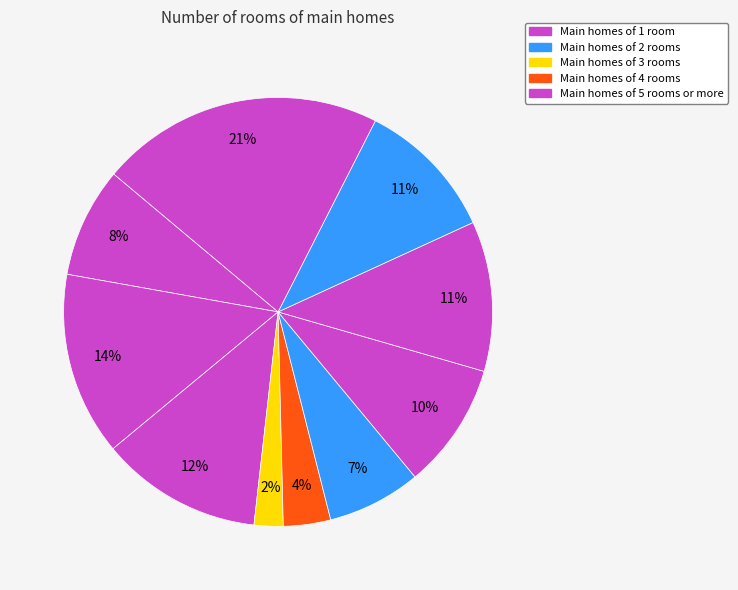

Count the number of slices in the pie.

10